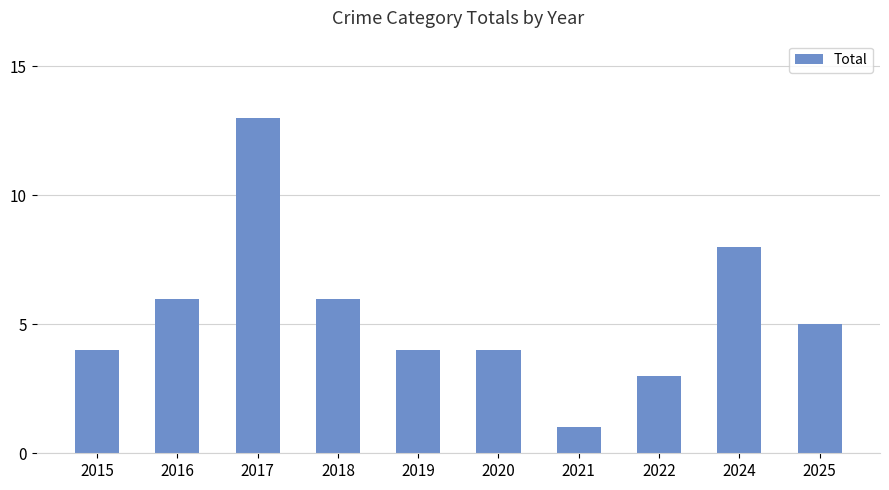

What is the minimum value shown in the chart?

1